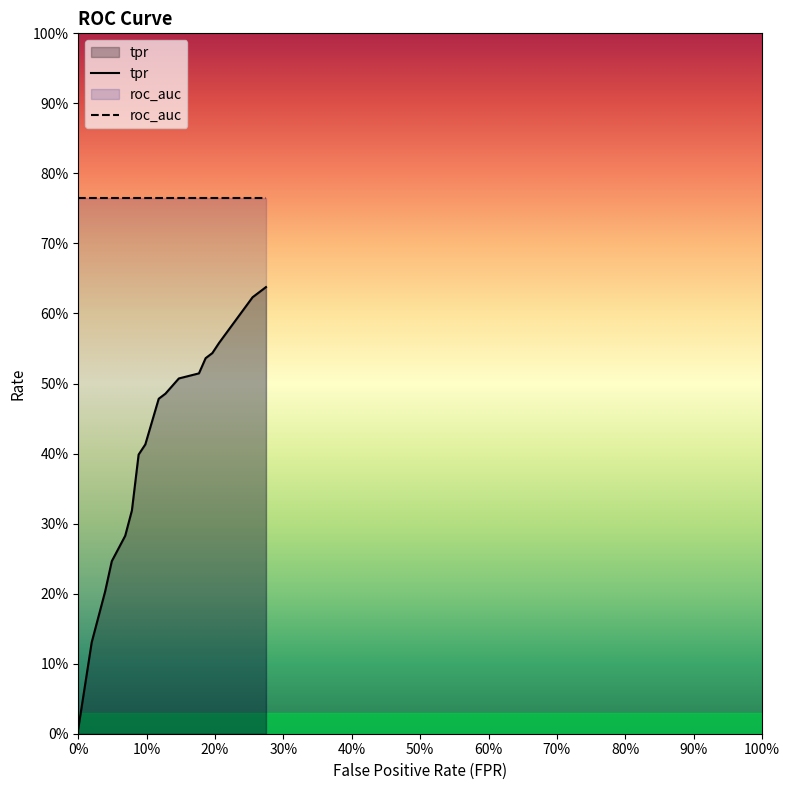

List the series in order of their peak value, highest first.

roc_auc, tpr